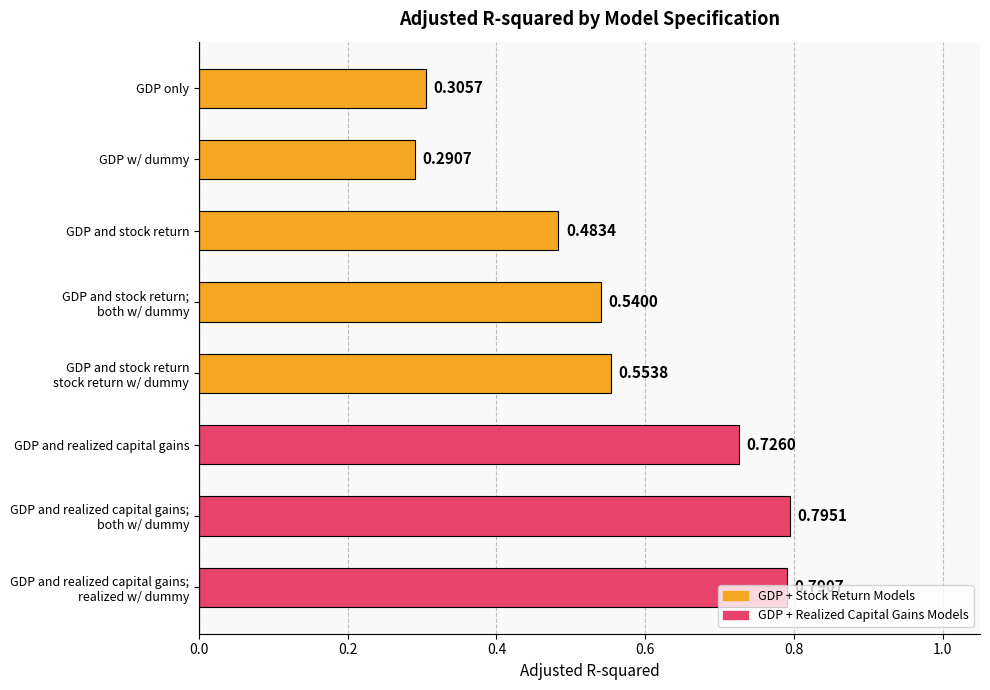

At which category does the chart reach its minimum across all series?

GDP w/ dummy